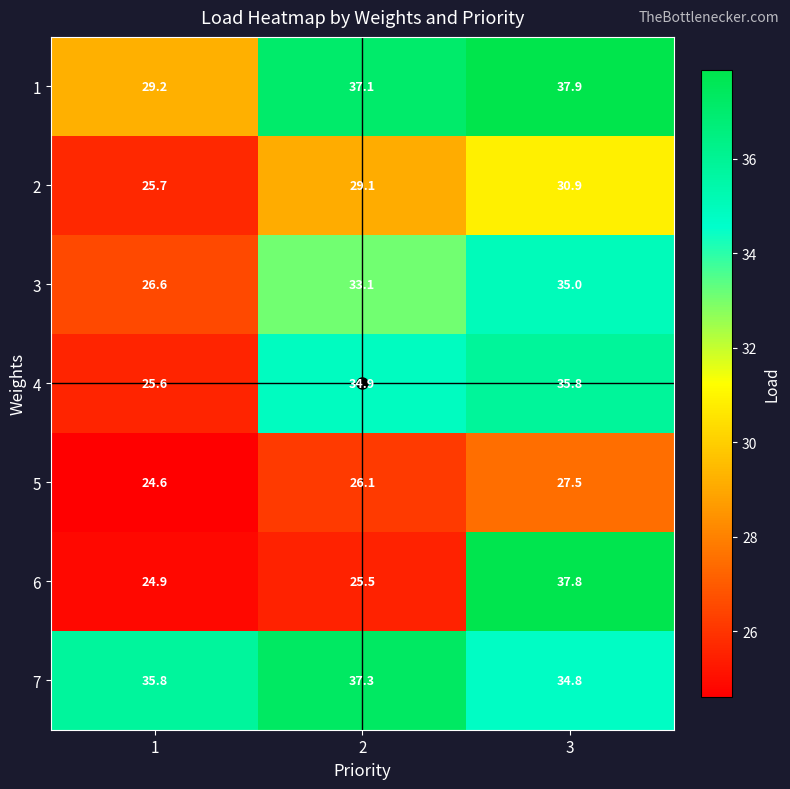

Is it true that 4 equals 34.9 at 2?

True